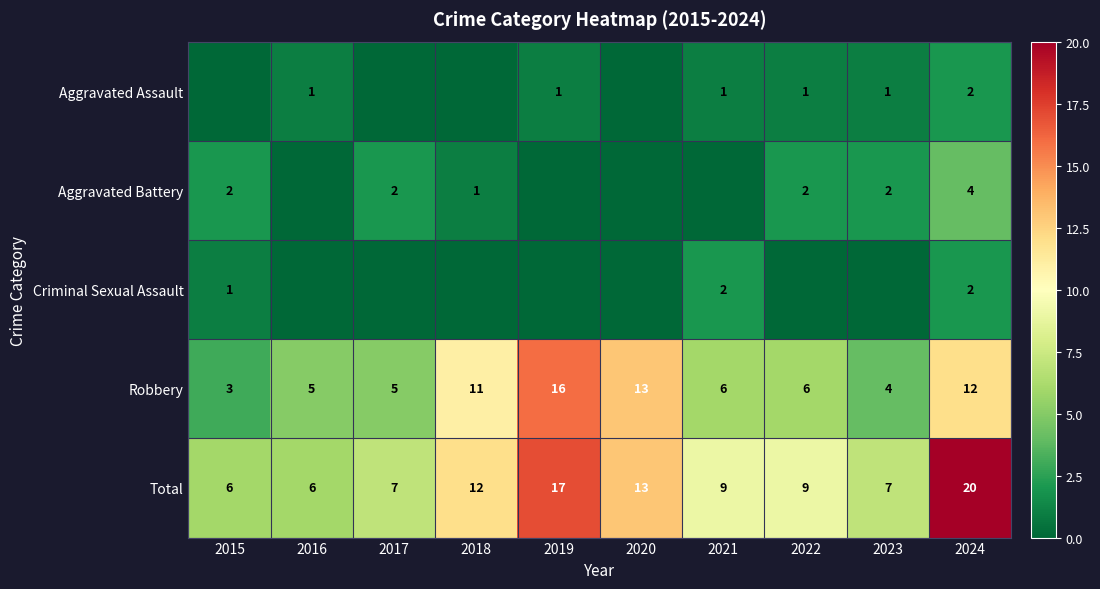

At which category is the sum across all series the highest?

2024